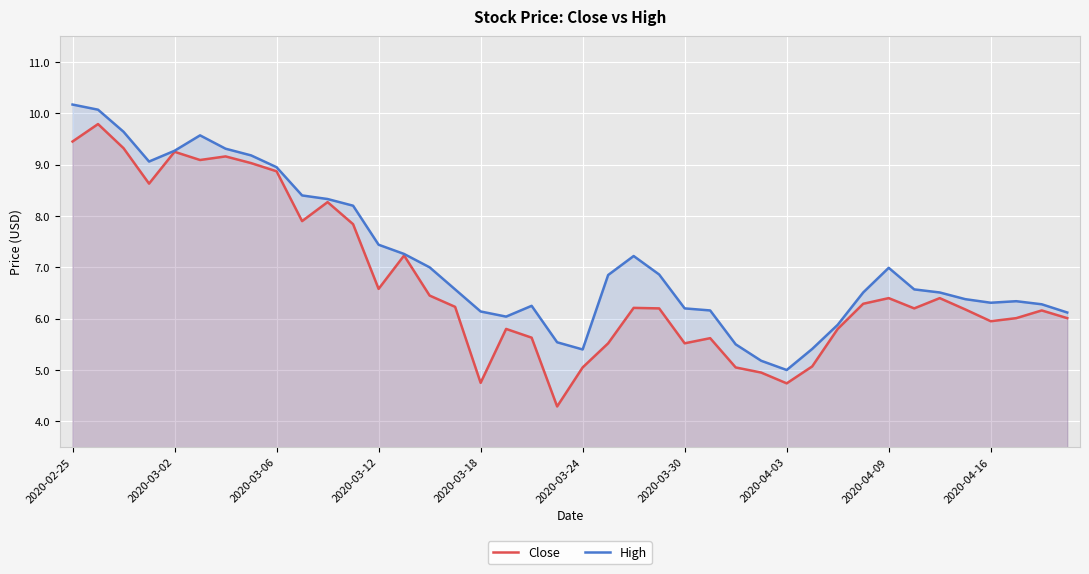

What is the spread (max minus min) of values at 29?

0.3